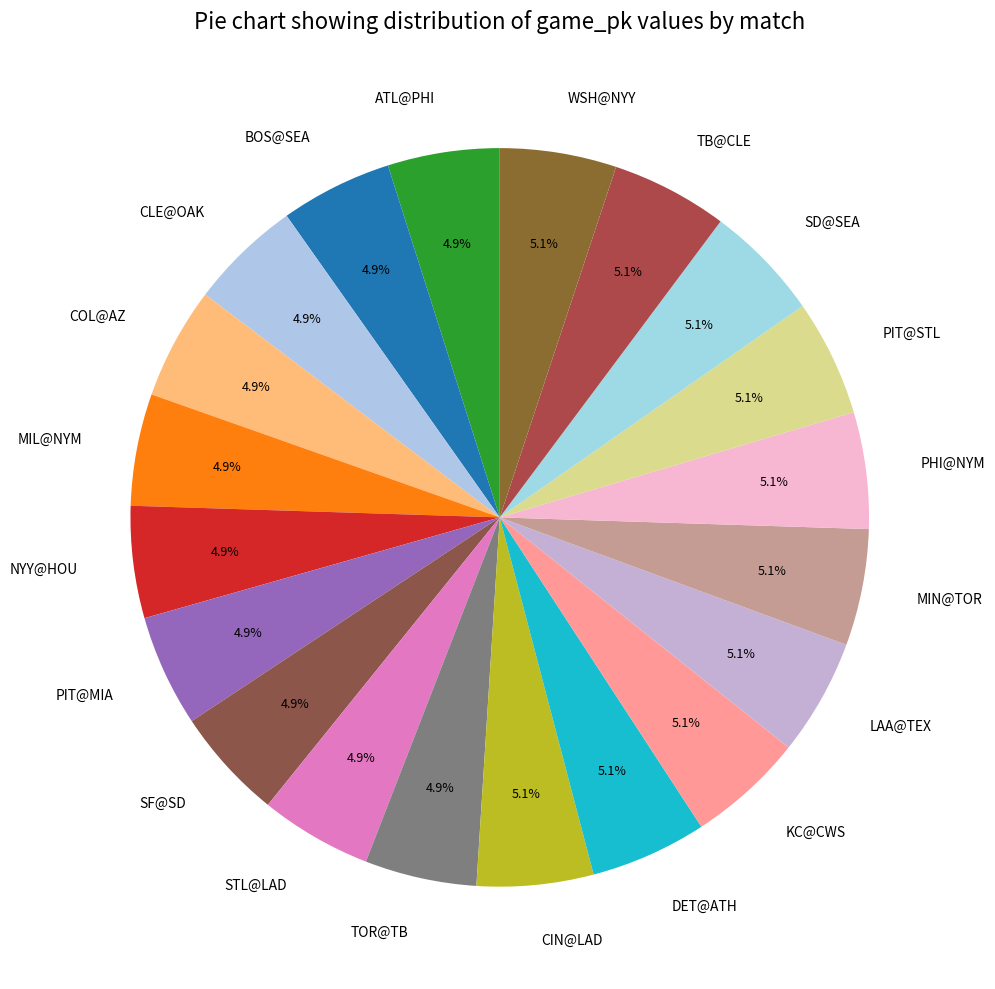

What is the ratio of the value at KC@CWS to the value at COL@AZ?

1.0